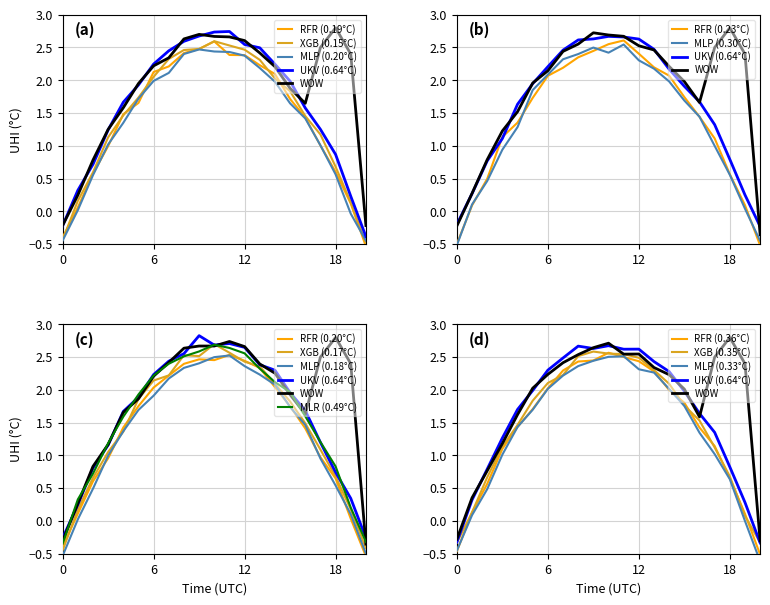

At which label does MLP first exceed 1?

3